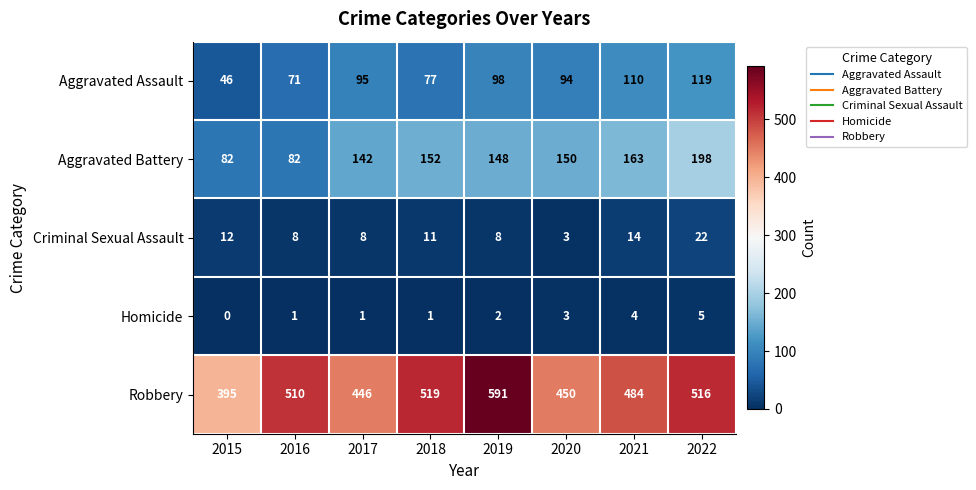

True or false: Criminal Sexual Assault has a value of 9 at 2022.

False